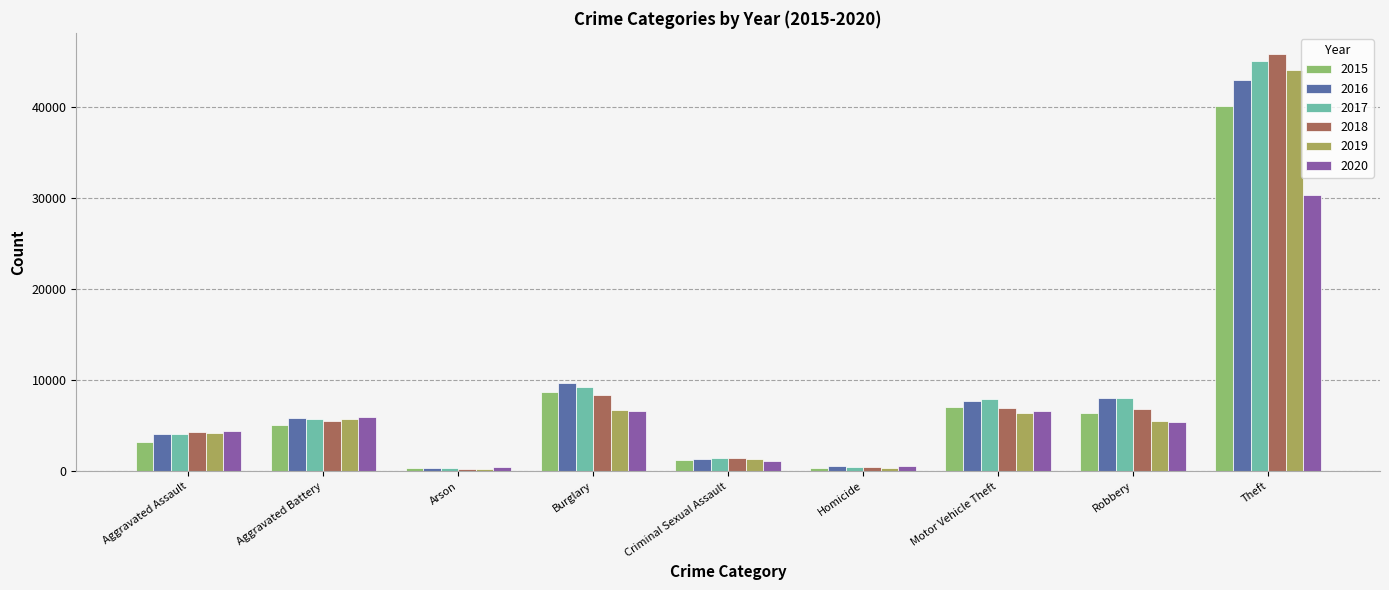

What is the sum of all 2020 values?

61492